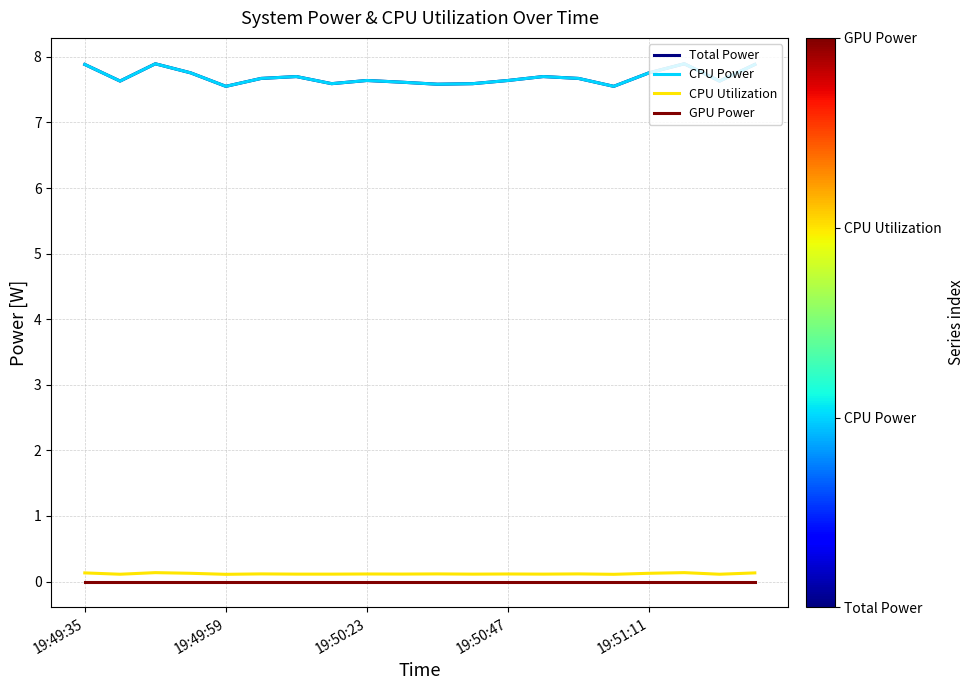

True or false: CPU Utilization has more than 1 points higher than both neighbors.

True